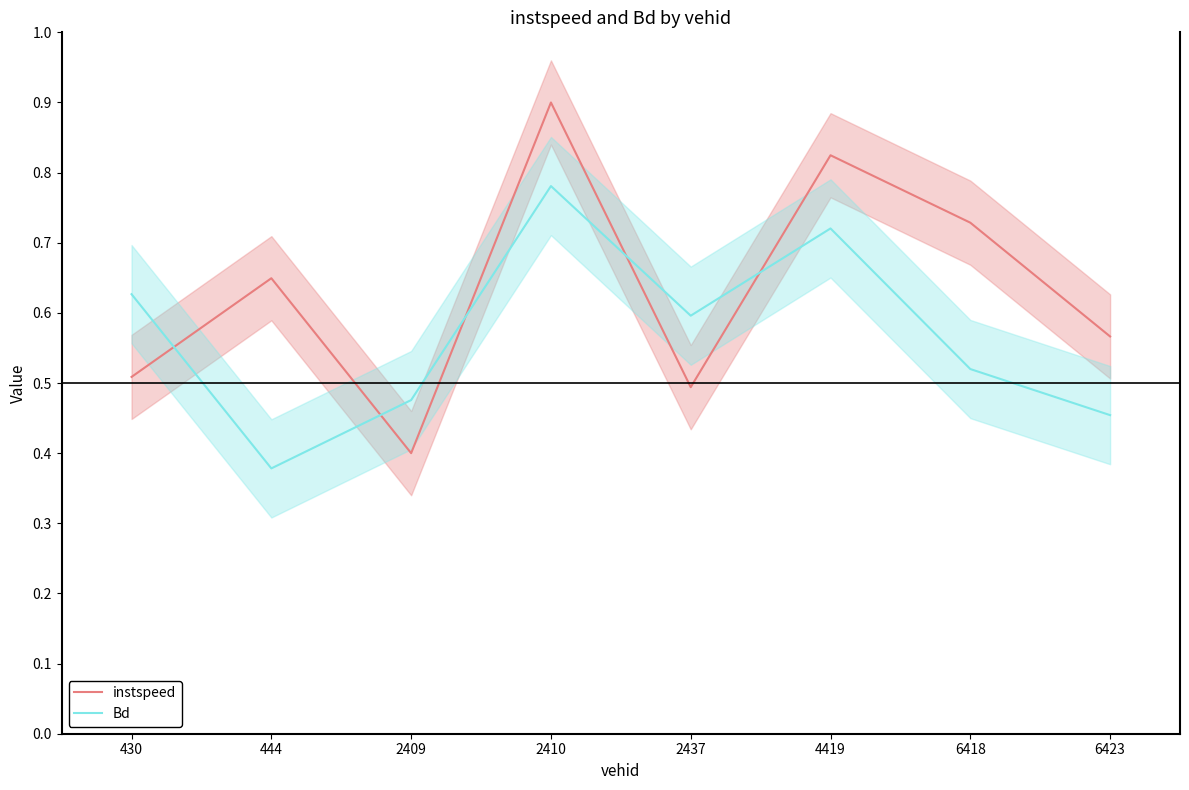

Which series has the largest total across all categories?

instspeed